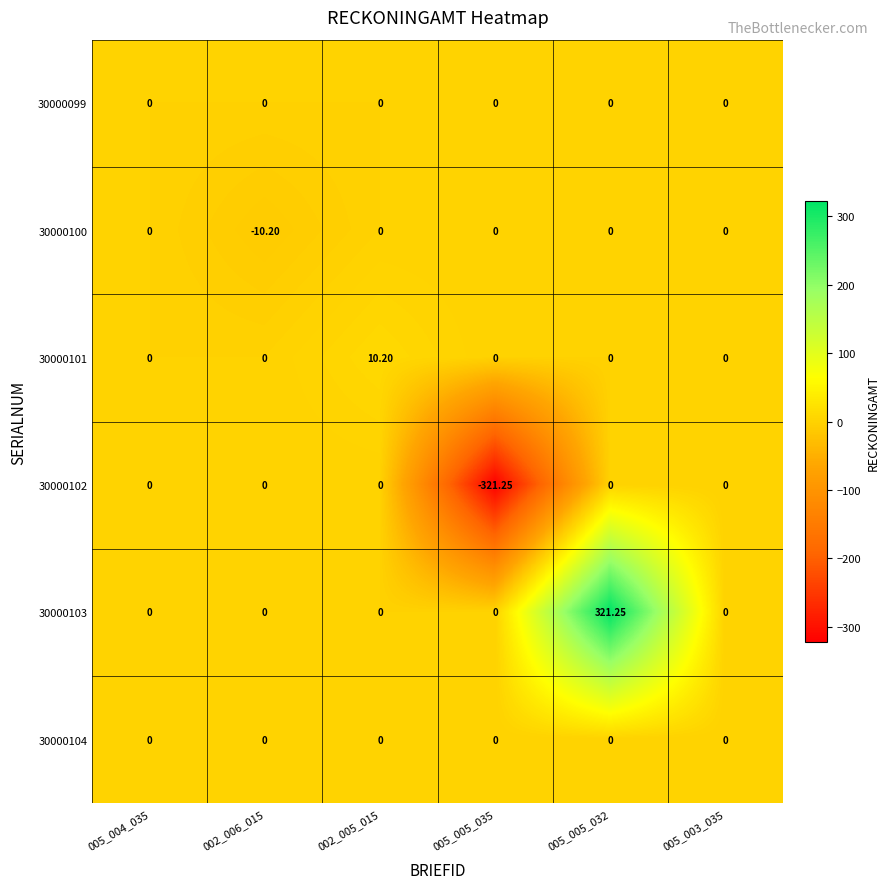

Count the number of categories in the chart.

6